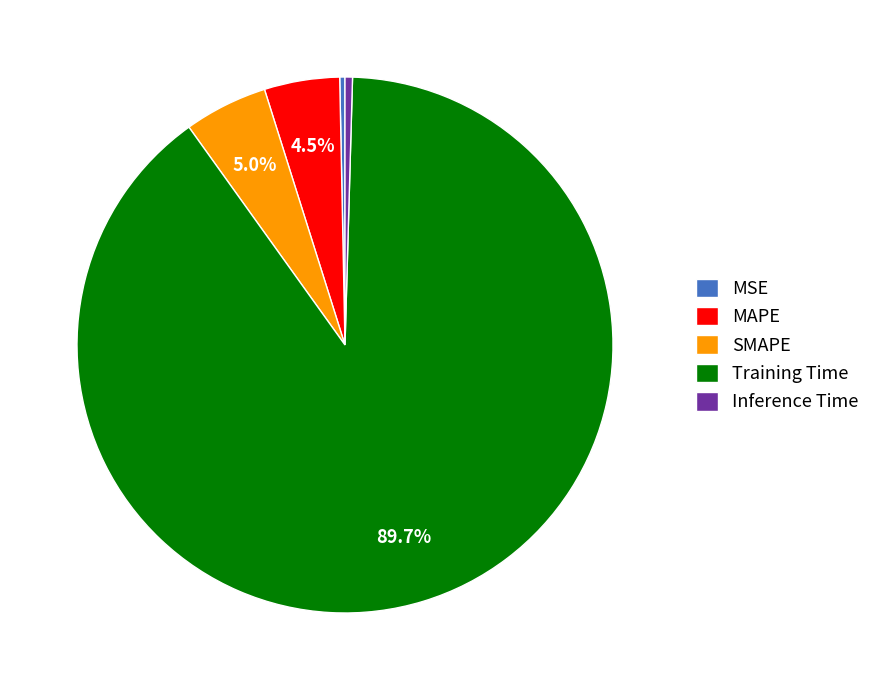

Which category has the biggest portion of the pie?

Training Time